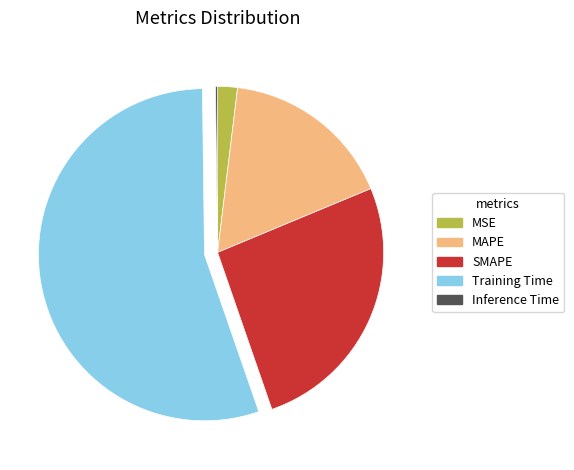

Between Training Time and SMAPE, which is larger?

Training Time